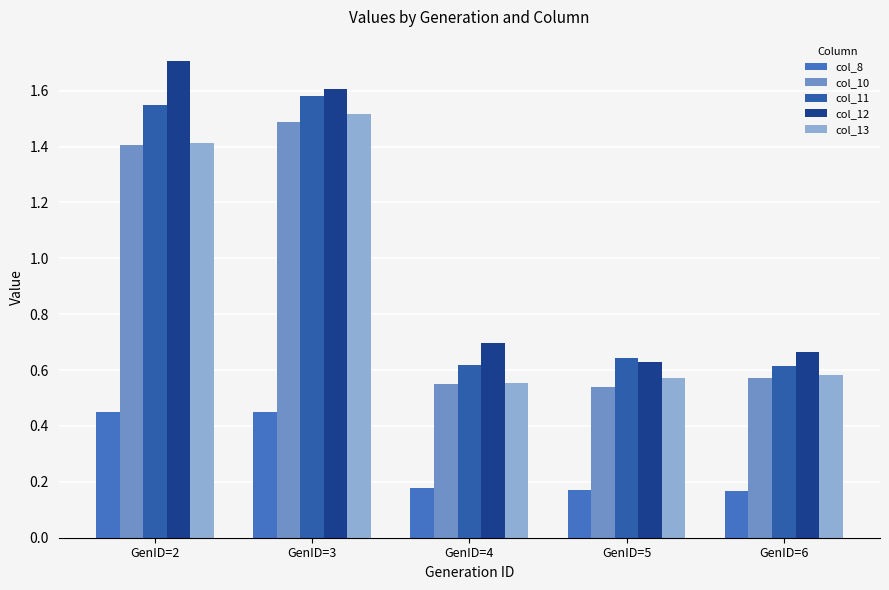

How many groups of bars are there?

5